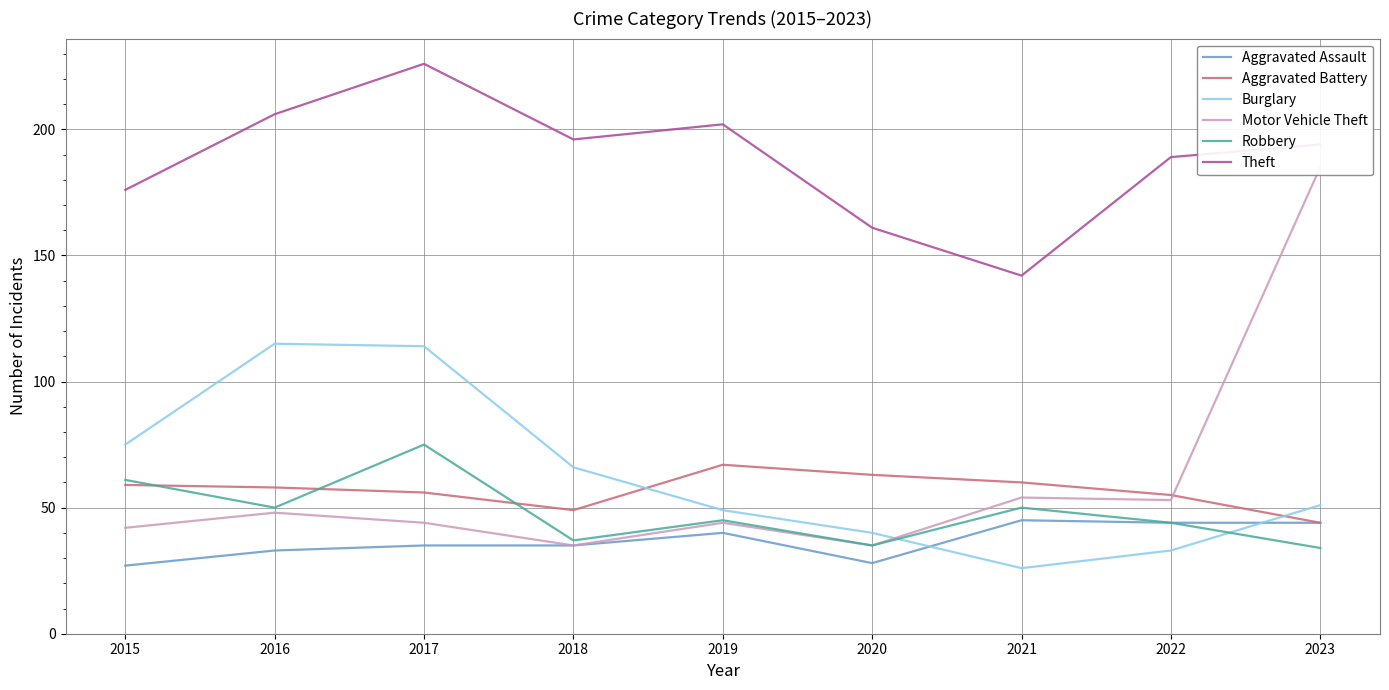

True or false: Aggravated Battery and Aggravated Assault cross at least once.

False